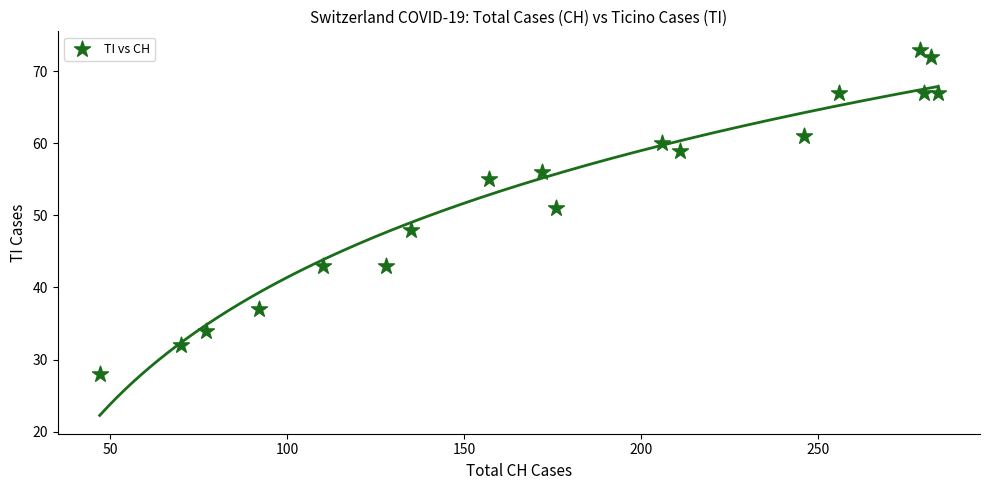

What Y value in the scatter plot is closest to 50?

51